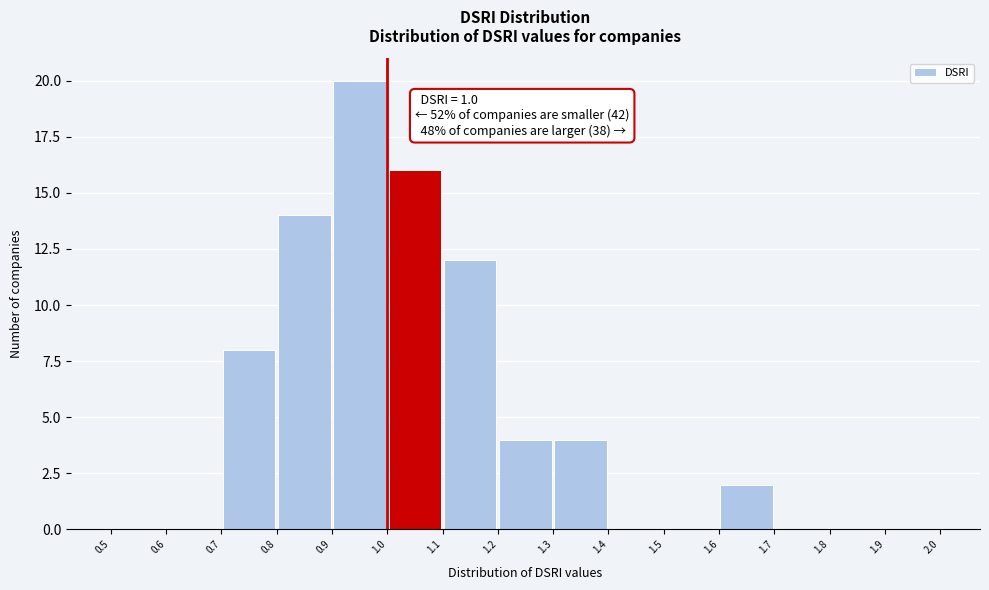

Which range on the x-axis has the tallest bar?

0.9 to 1.0